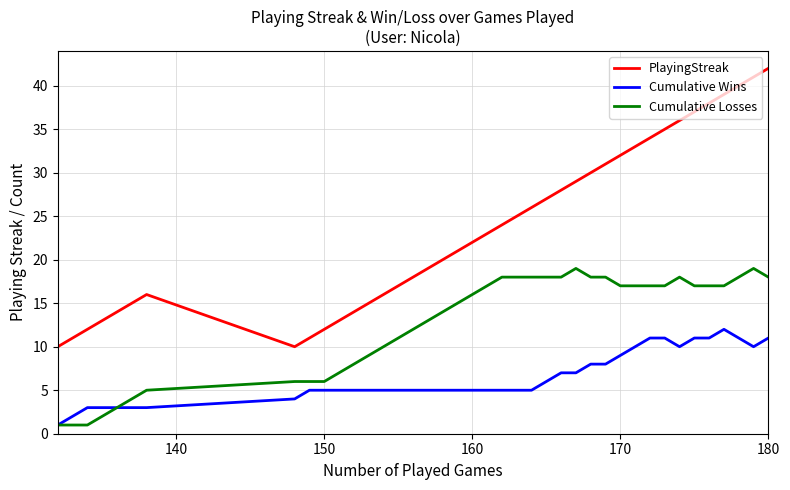

What is the greatest value displayed?

42